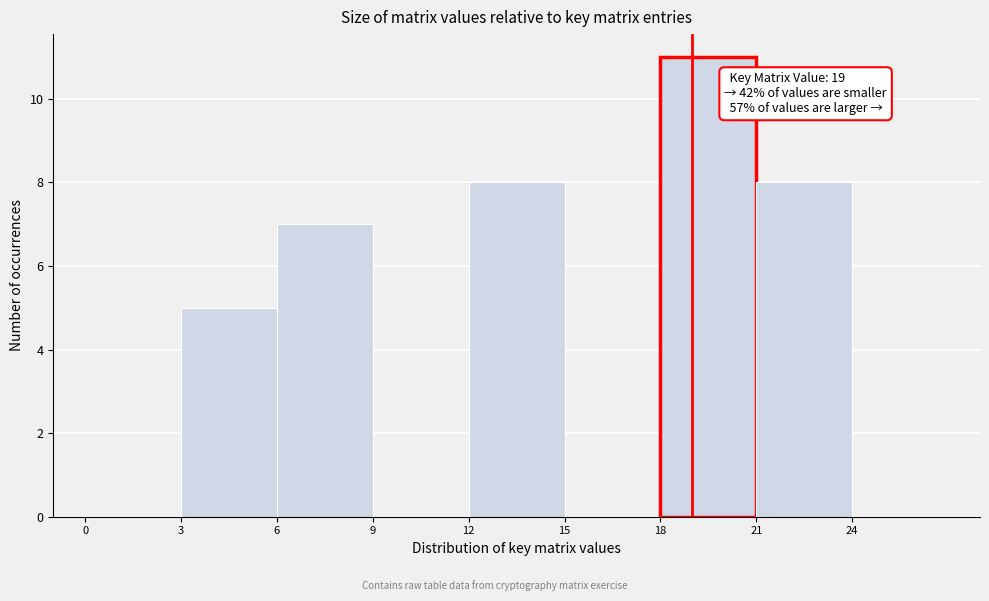

Over which range of the x-axis is the bar tallest?

18 to 21